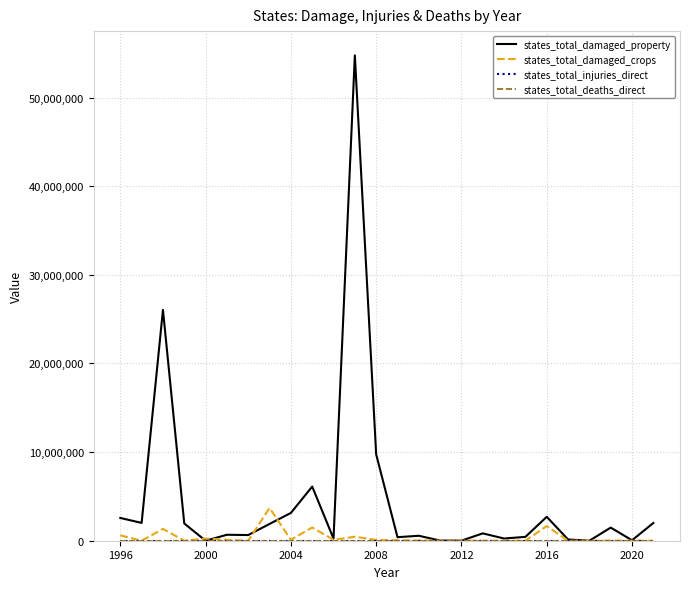

Which series has the largest total across all categories?

states_total_damaged_property